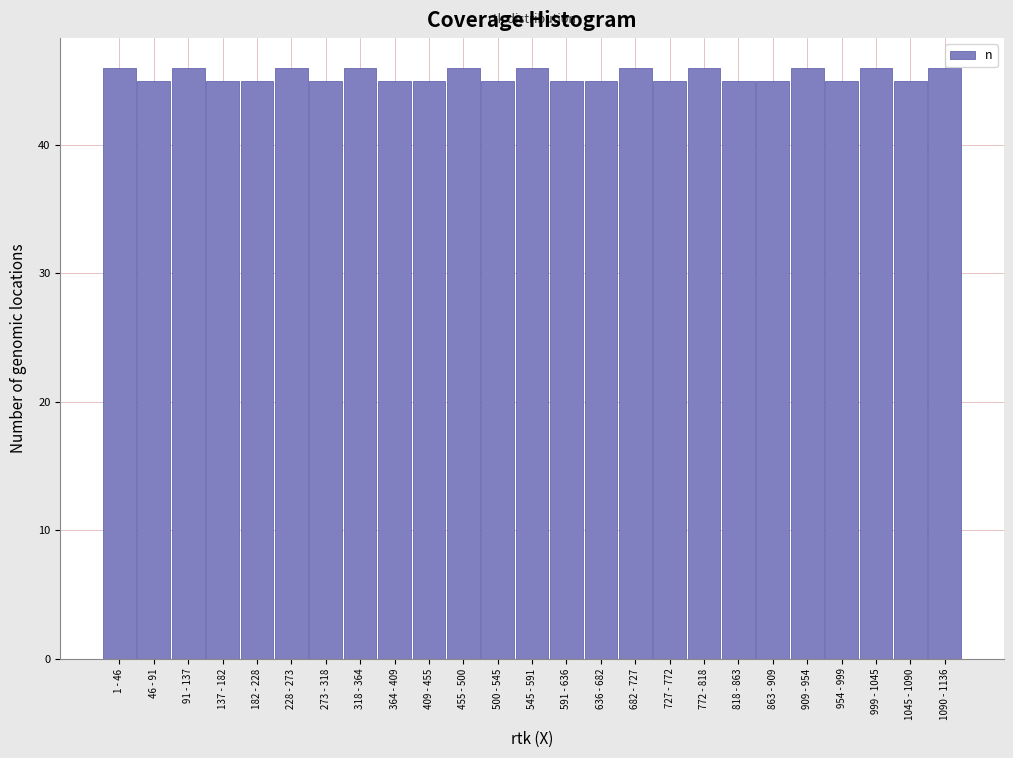

Reading left to right, list all the values displayed in this chart.

1 - 46=46	46 - 91=45	91 - 137=46	137 - 182=45	182 - 228=45	228 - 273=46	273 - 318=45	318 - 364=46	364 - 409=45	409 - 455=45	455 - 500=46	500 - 545=45	545 - 591=46	591 - 636=45	636 - 682=45	682 - 727=46	727 - 772=45	772 - 818=46	818 - 863=45	863 - 909=45	909 - 954=46	954 - 999=45	999 - 1045=46	1045 - 1090=45	1090 - 1136=46